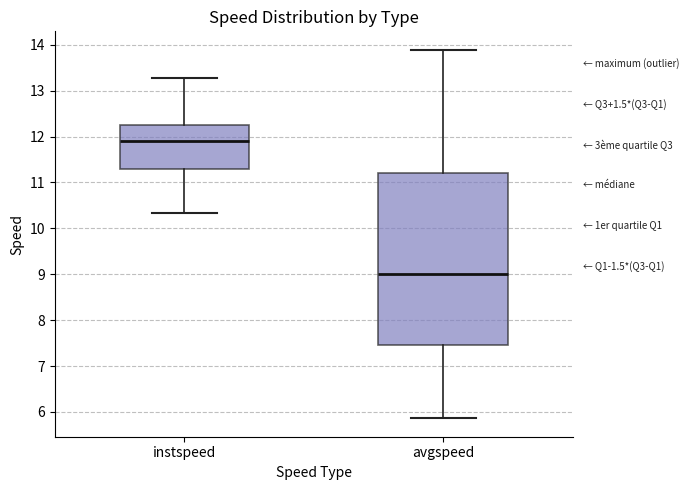

Where is the upper edge of the box for instspeed on the y-axis? The values are not printed on the chart, so give them approximately, as read against the axis.

12.2